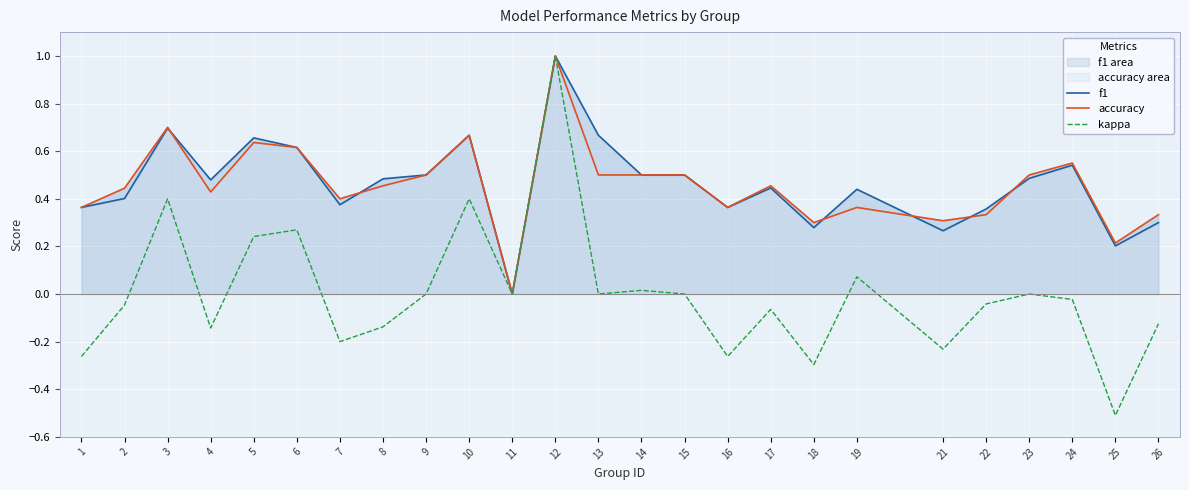

The value of accuracy at 24 is 0.6. True or false?

True